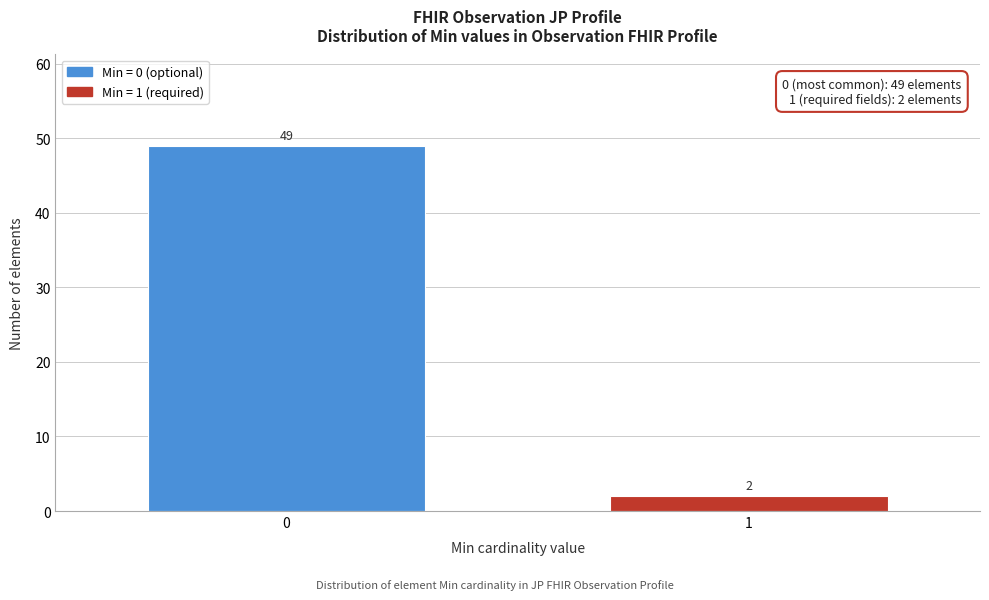

Reading left to right, what are all the values shown in this chart?

49	2